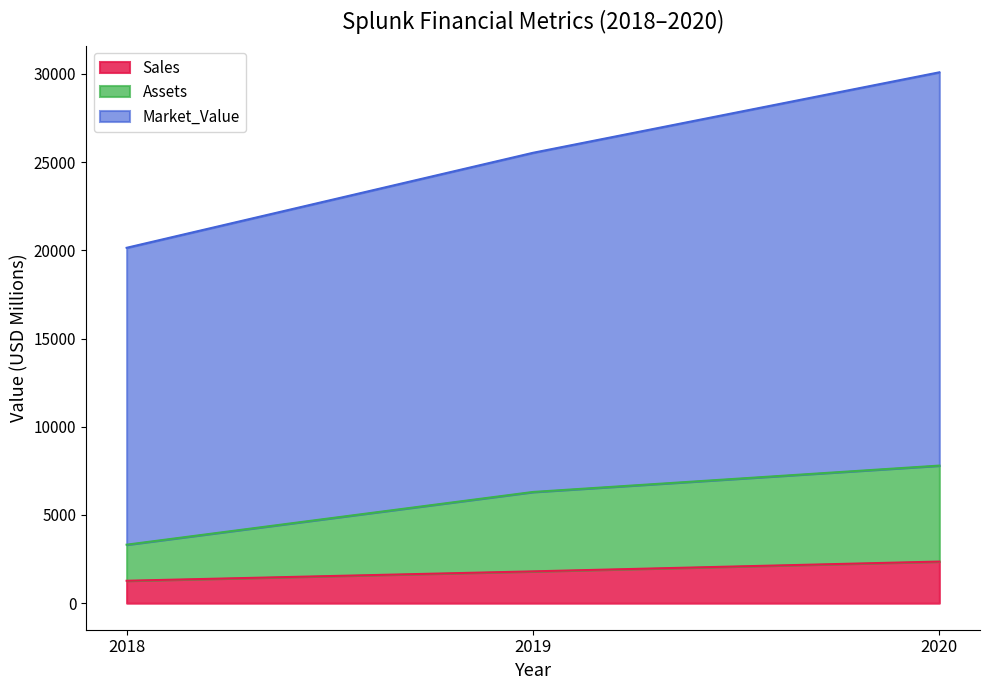

What is the value of the Assets point at the 1st from the left?

3315